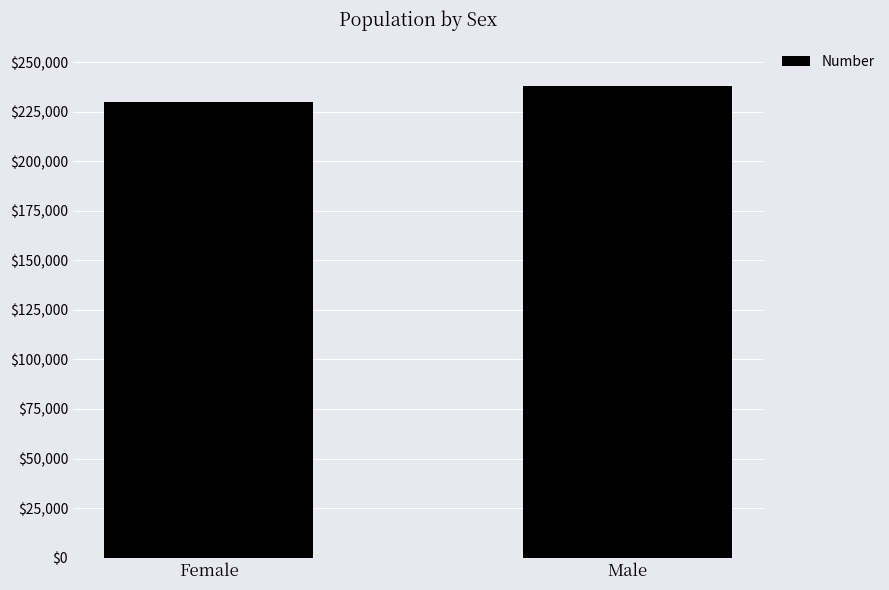

What is the smallest value displayed?

230050